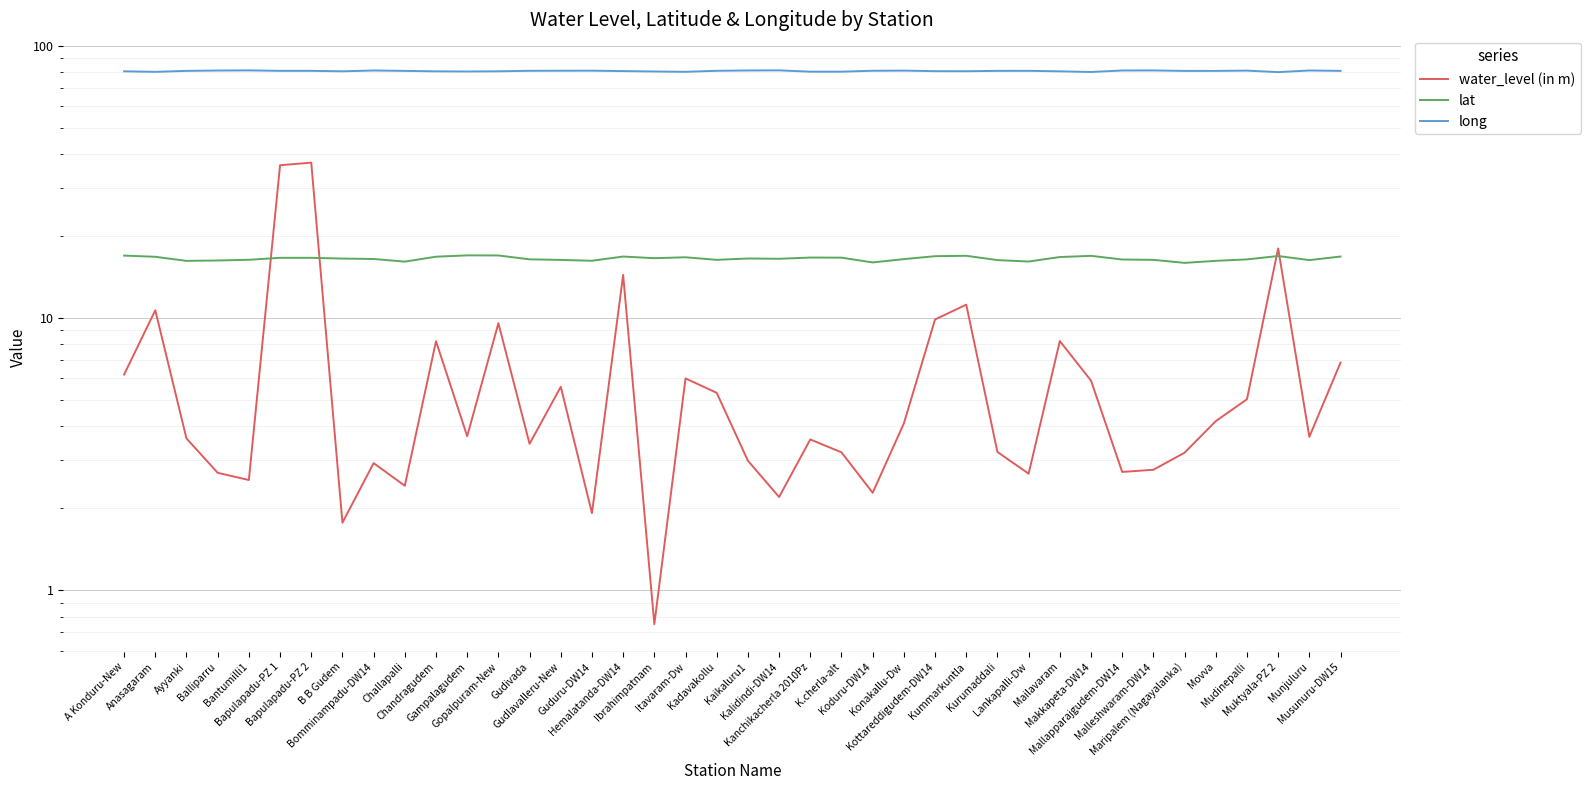

Read the lat value at Makkapeta-DW14.

16.9